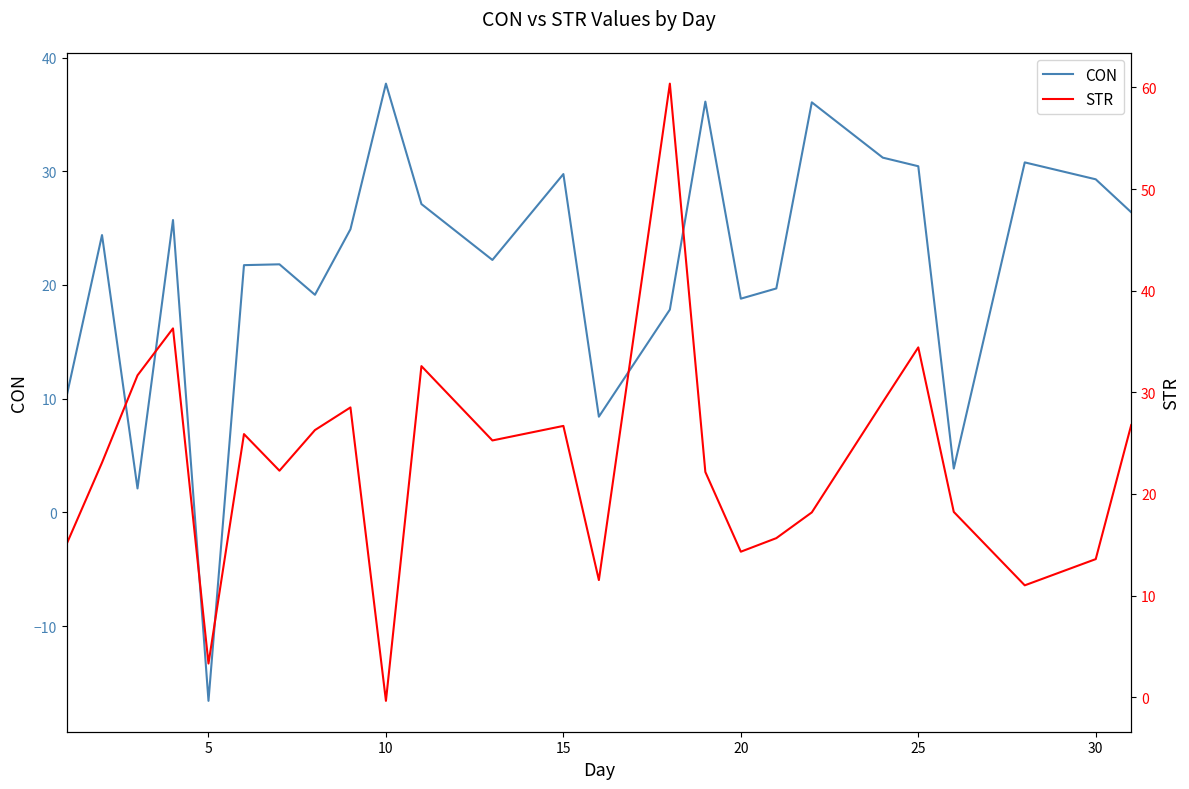

Reading left to right, extract all data points from this chart.

CON: 10.2	24.4	2.1	25.7	-16.6	21.7	21.8	19.1	24.9	37.7	27.1	22.2	29.8	8.4	17.8	36.1	18.8	19.7	36.1	31.2	30.4	3.8	30.8	29.3	26.4
STR: 15.1	23.1	31.7	36.3	3.3	25.9	22.3	26.3	28.5	-0.4	32.6	25.3	26.7	11.5	60.4	22.2	14.3	15.7	18.2	29.0	34.4	18.2	11.0	13.6	26.8